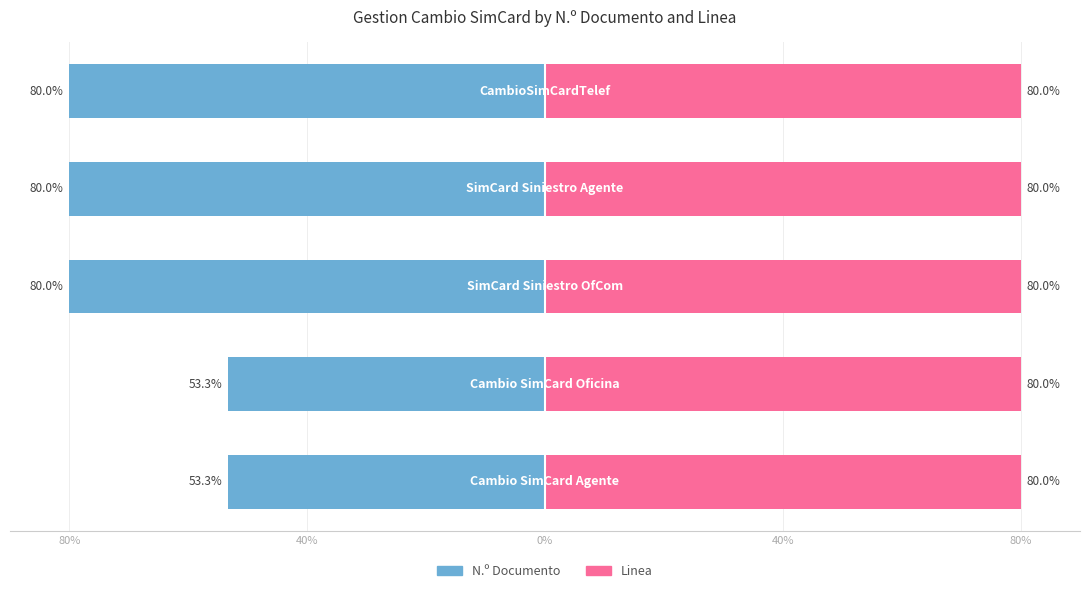

Rank the series at 40% from highest to lowest value.

Linea, N.º Documento